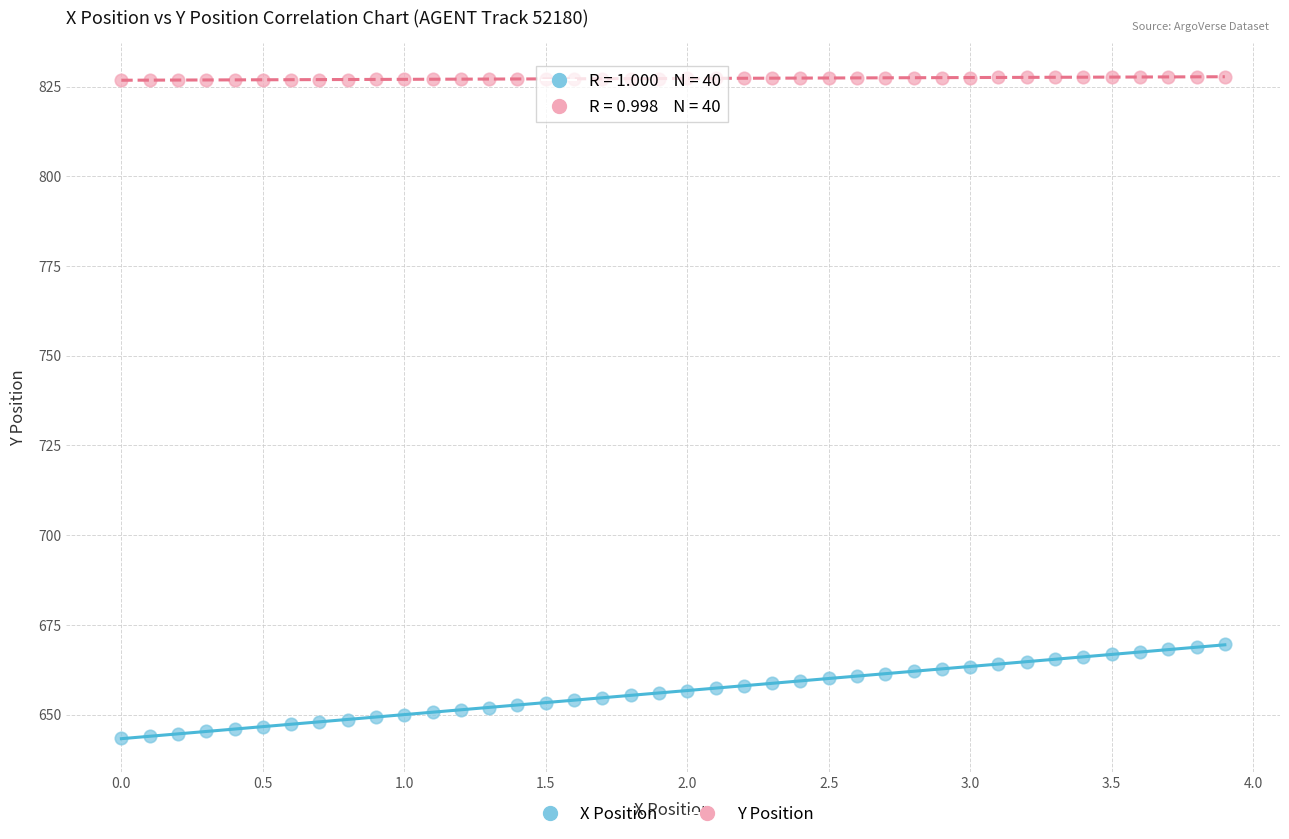

Across all data points, what is the range of X values (max minus min)?

3.9